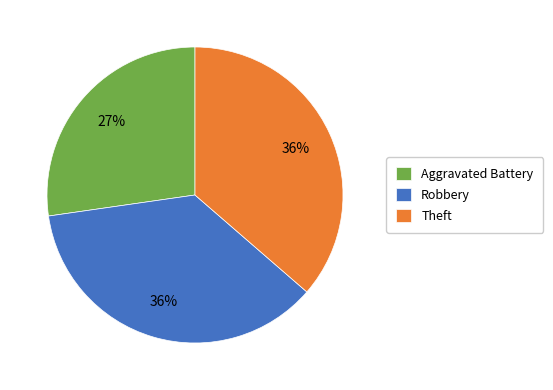

How many segments does this pie chart have?

3